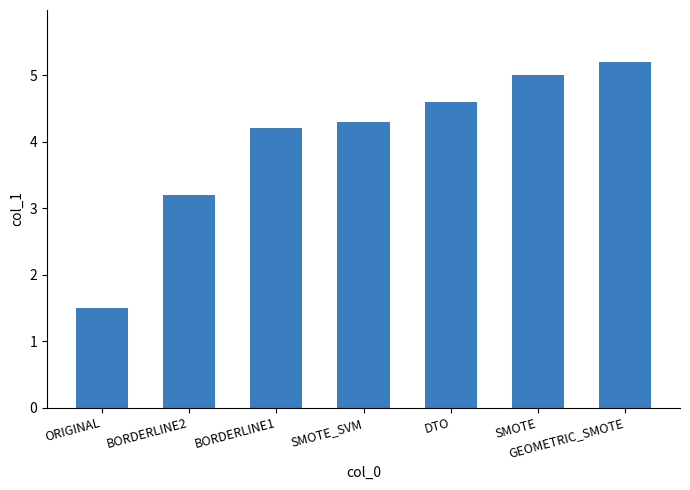

Read the value at BORDERLINE2.

3.2